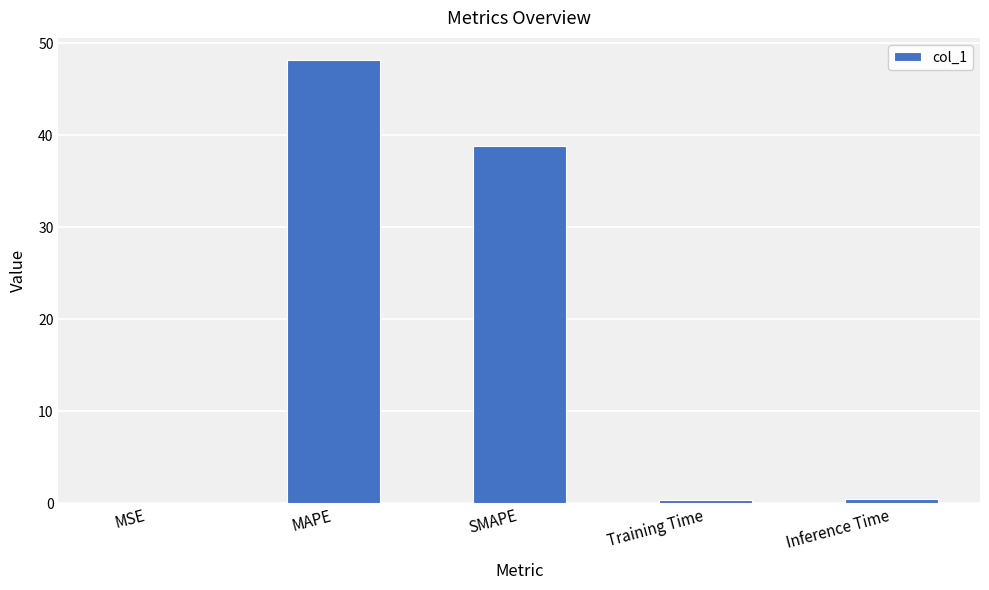

What is the average value?

17.6